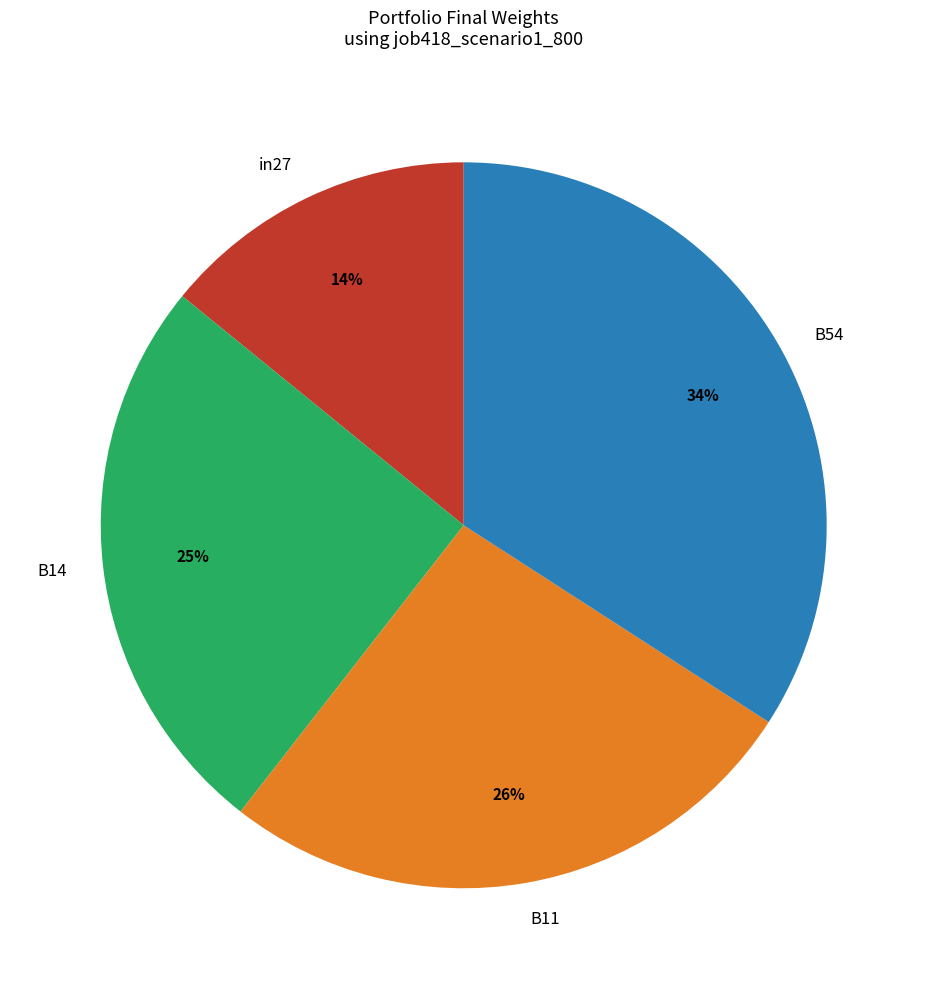

True or false: B14 accounts for 33% of the total.

False